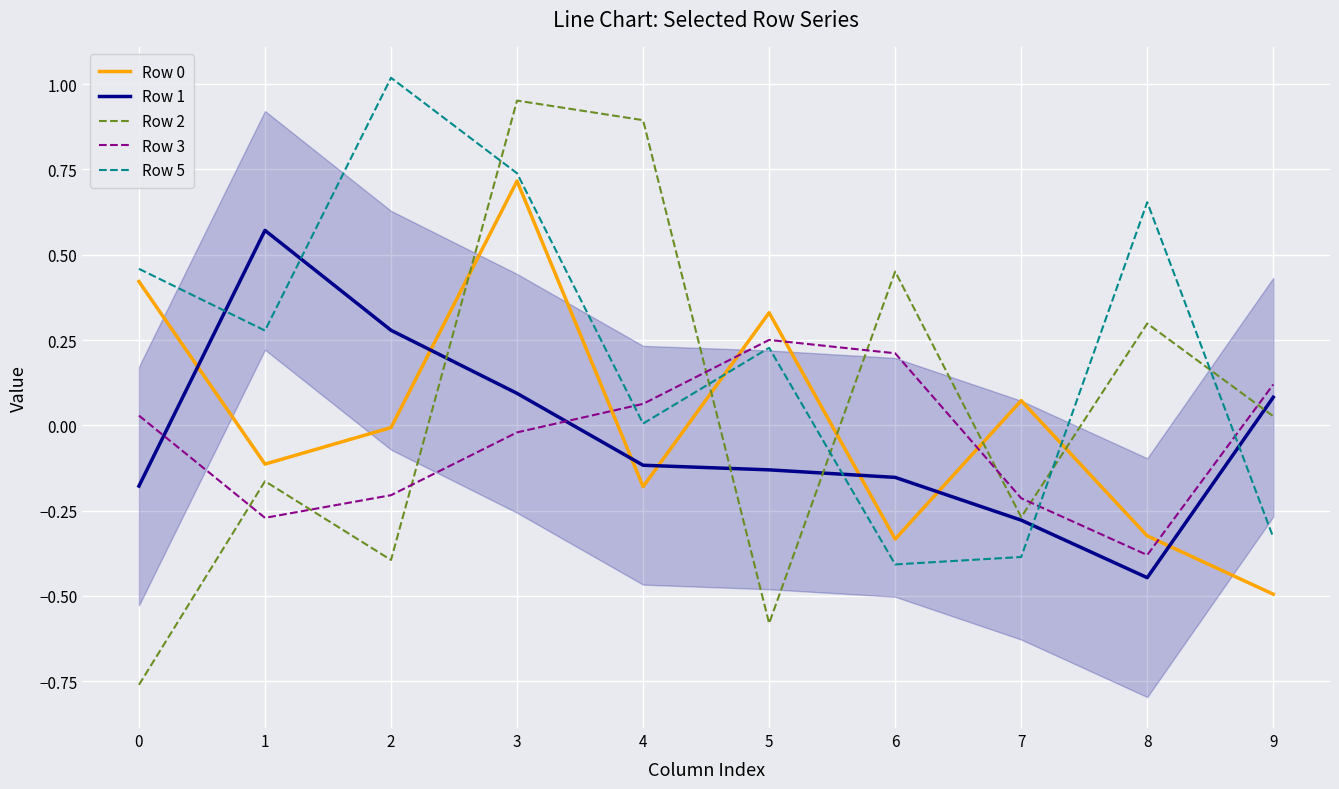

True or false: Row 0 has more than 2 points higher than both neighbors.

True